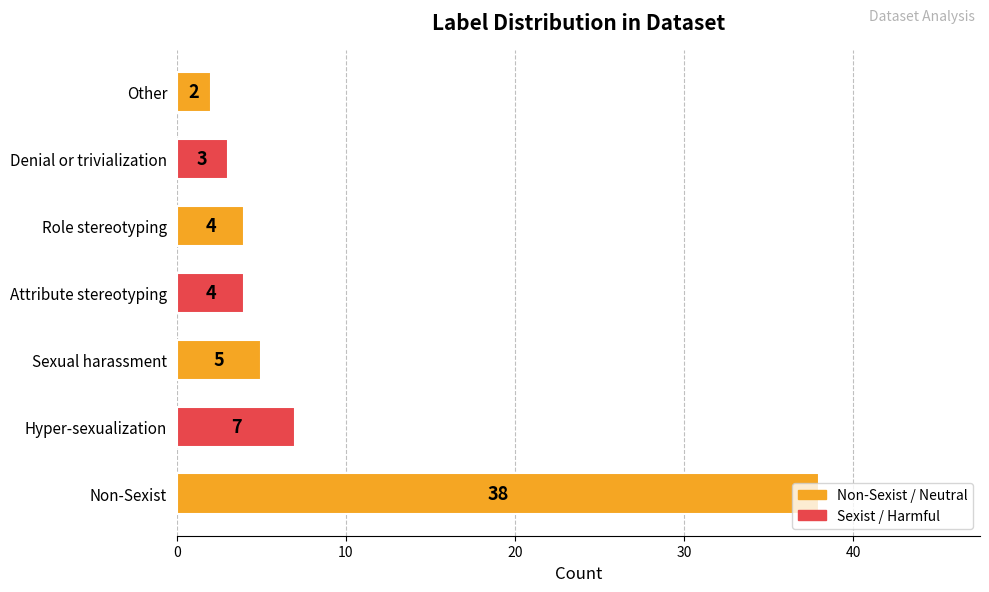

The chart shows a value of 3 at Denial or trivialization. True or false?

True